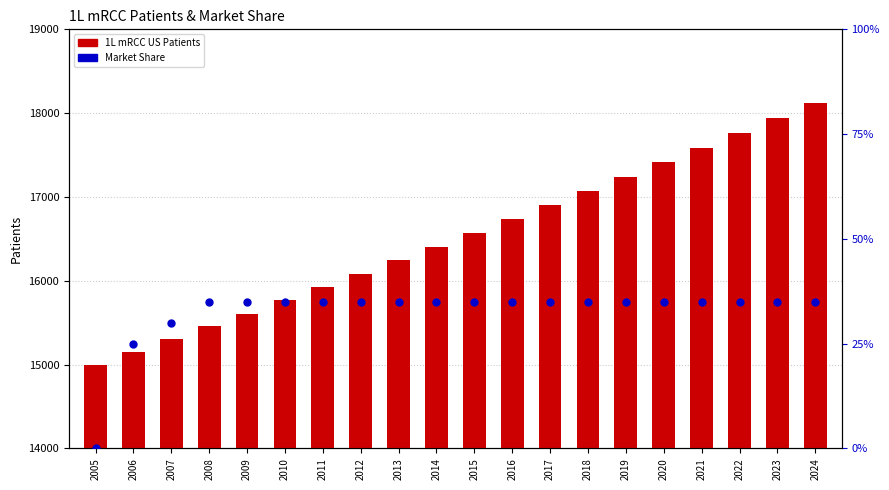

Which series has the largest total across all categories?

1L mRCC US Patients